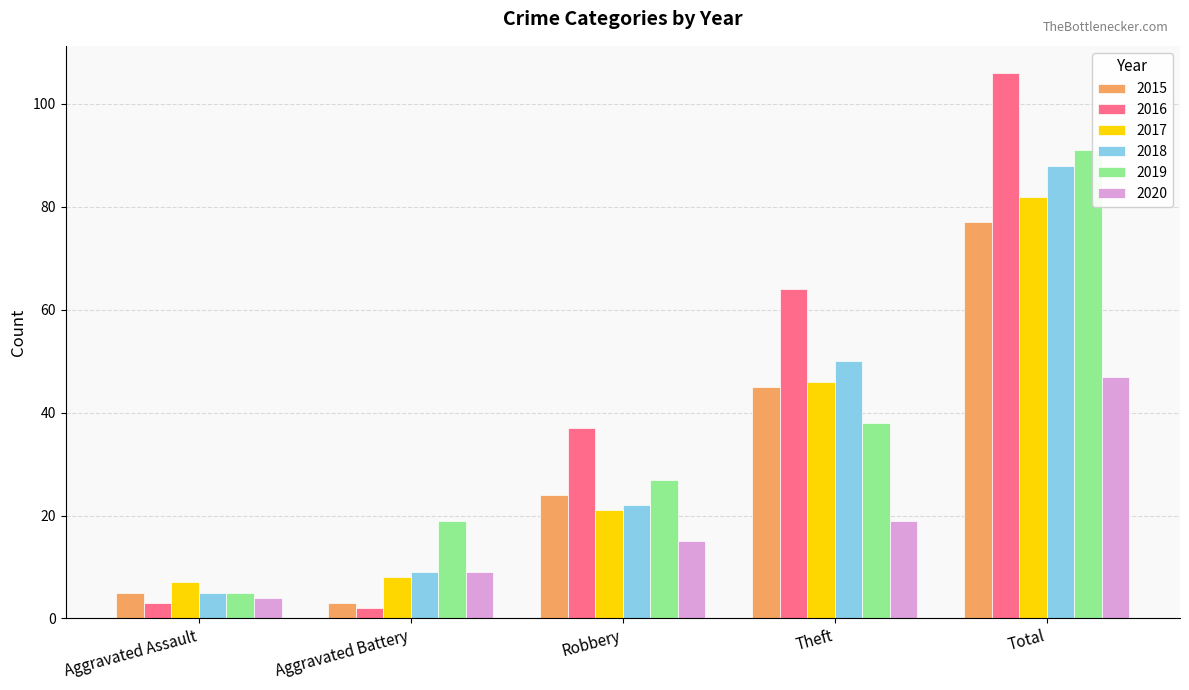

Where is 2015 nearest to the value 40?

Theft